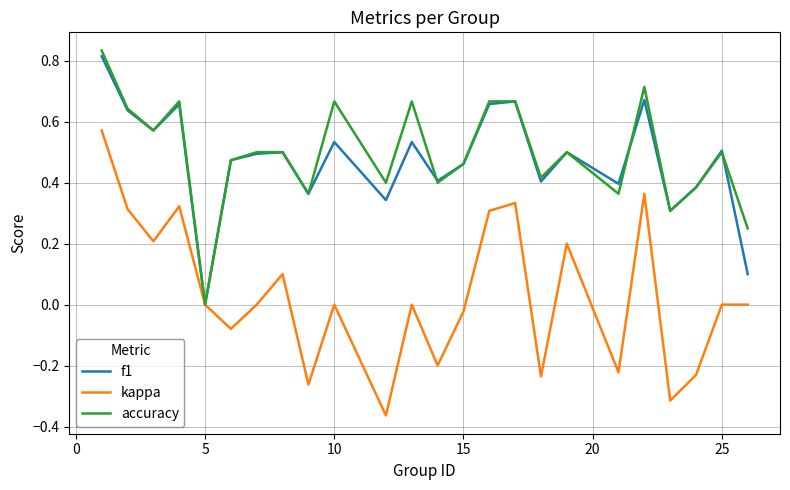

Which series has the largest range (max minus min)?

kappa